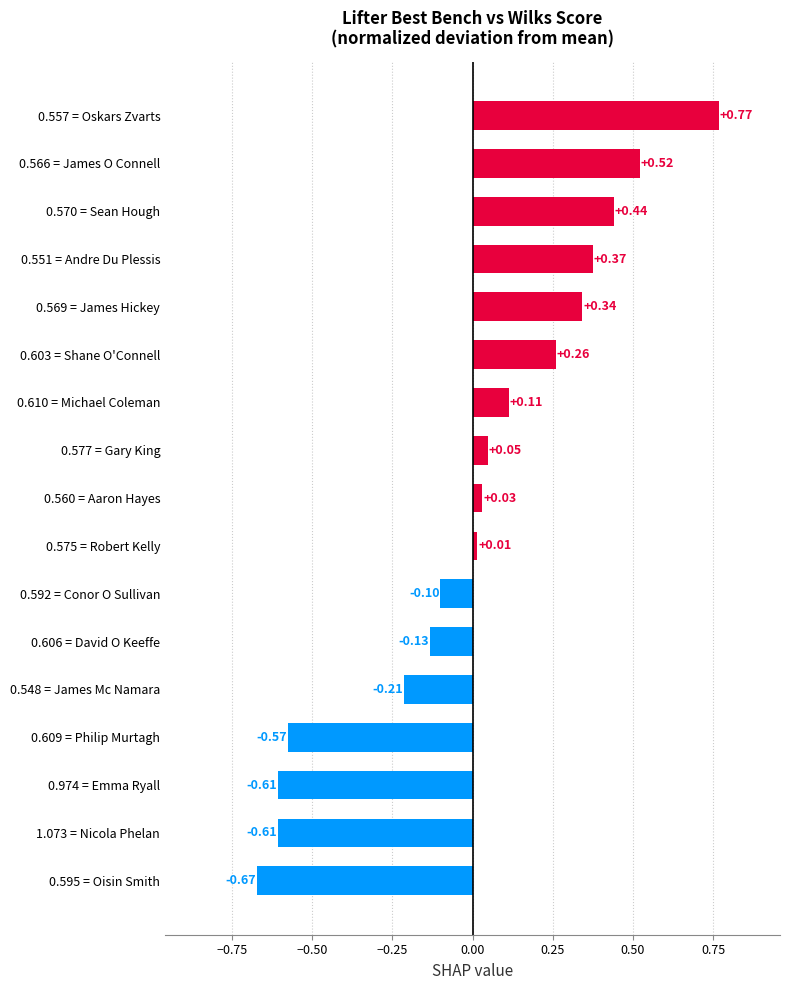

What is the difference between the maximum and minimum values?

1.4